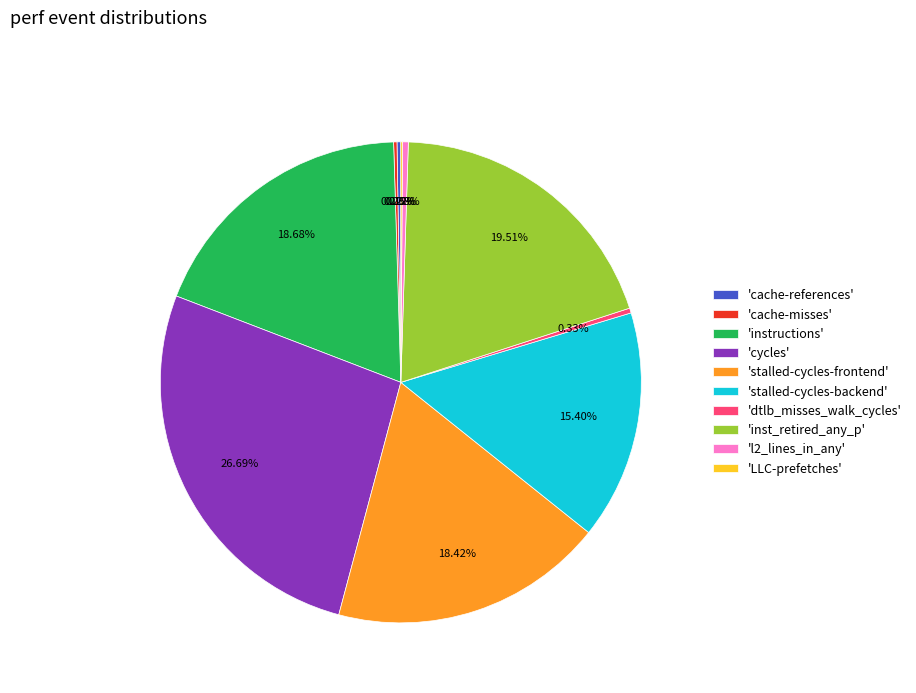

What is the largest slice in the pie chart?

'cycles'